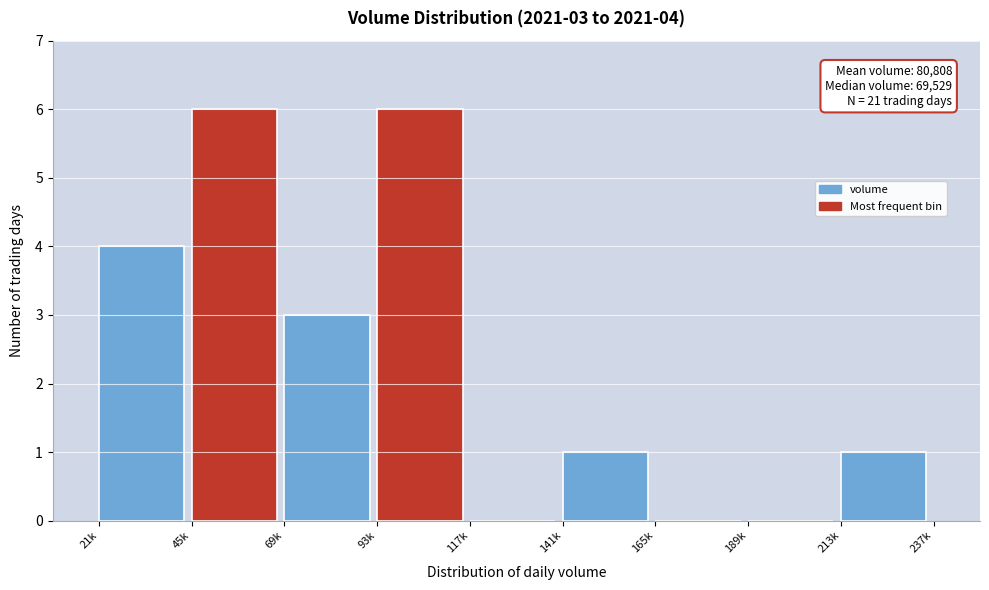

Reading left to right, transcribe all the data shown in this chart.

21k=4	45k=6	69k=3	93k=6	117k=0	141k=1	165k=0	189k=0	213k=1